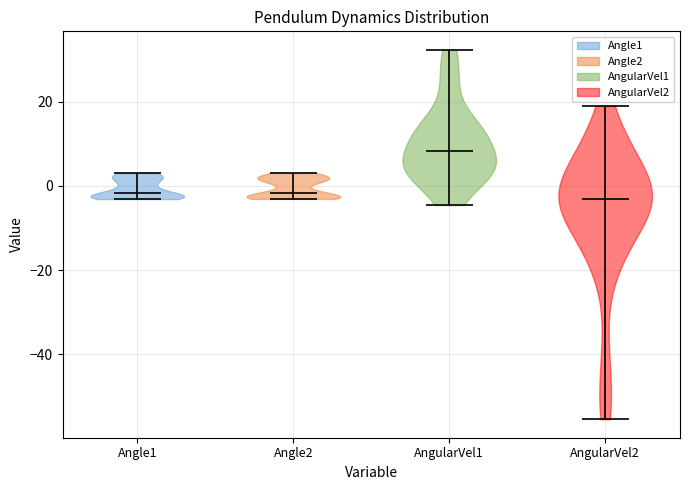

Which violin has the highest median line?

AngularVel1